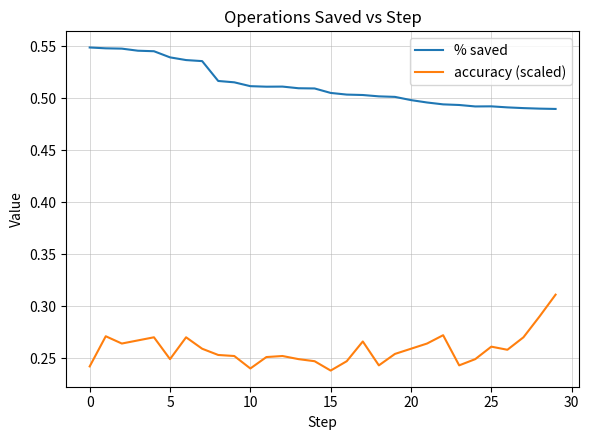

List the series in order of their peak value, lowest first.

accuracy (scaled), % saved